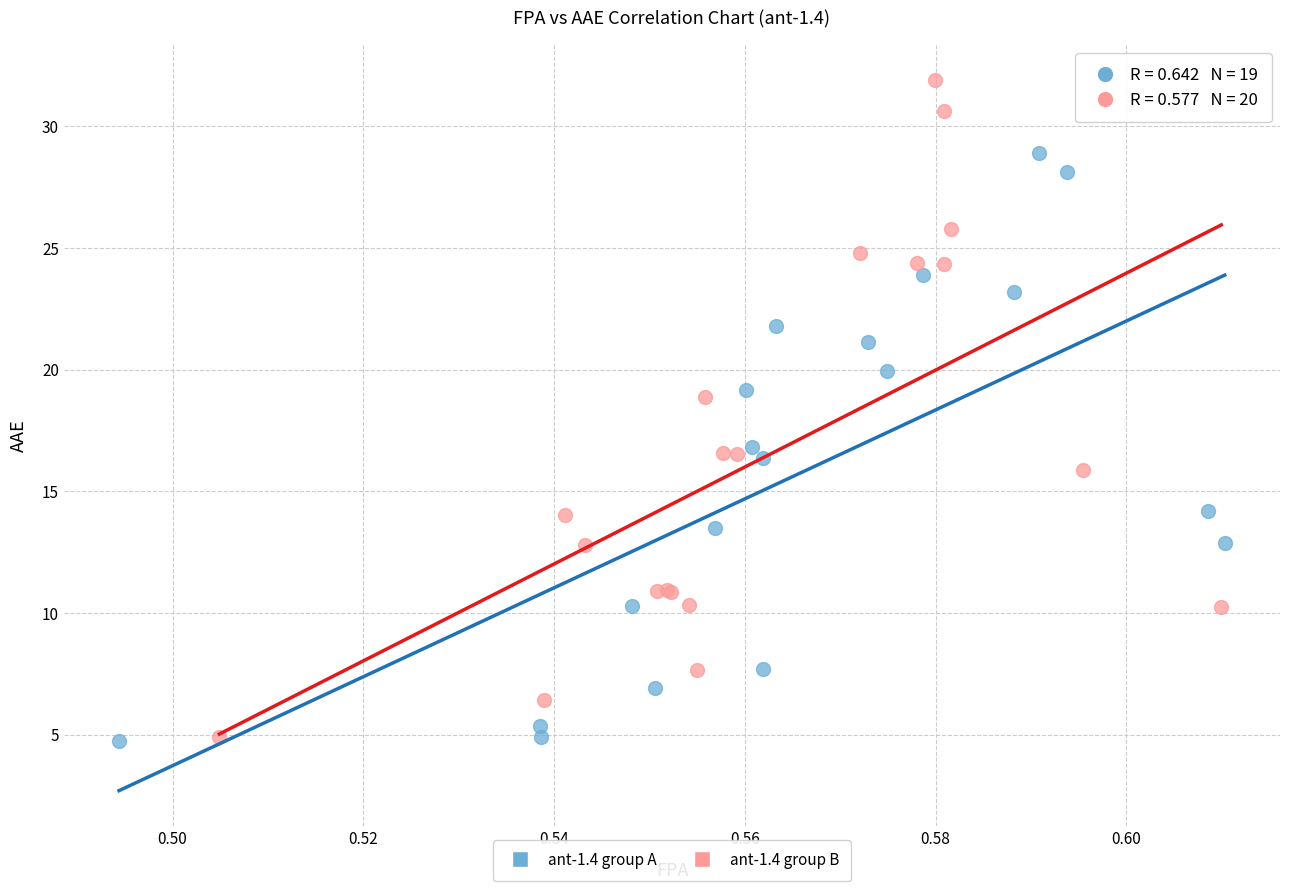

Which series contains the highest Y value?

ant-1.4 group B